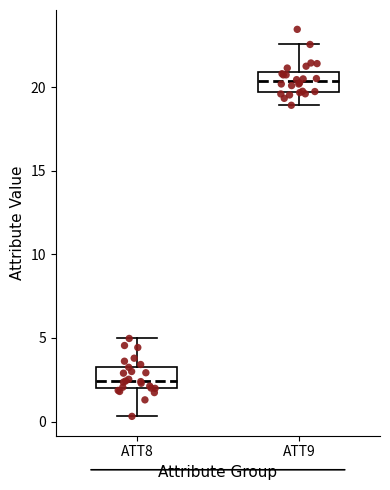

Which box's median line is the highest?

ATT9